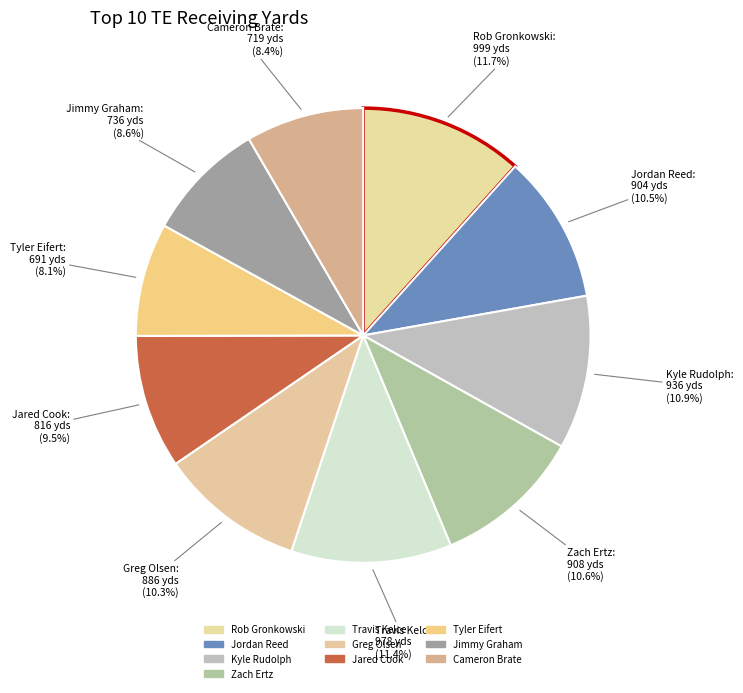

How many slices are in this pie chart?

10